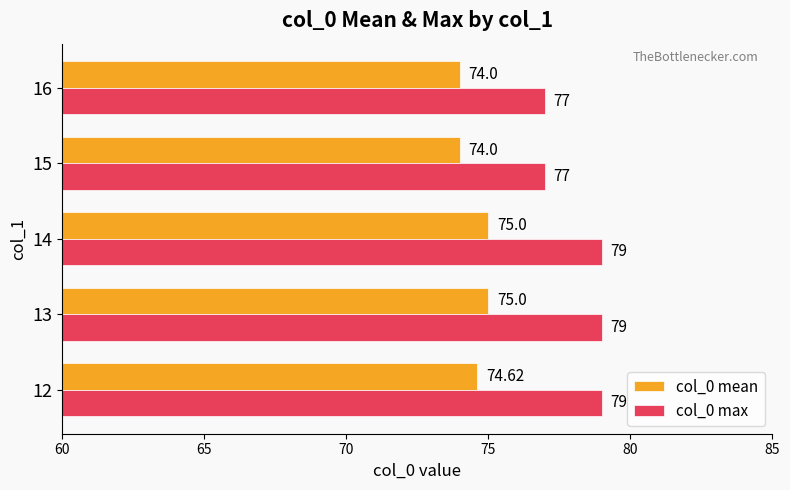

What is the difference between the second highest and minimum values in the col_0 max series?

2.0